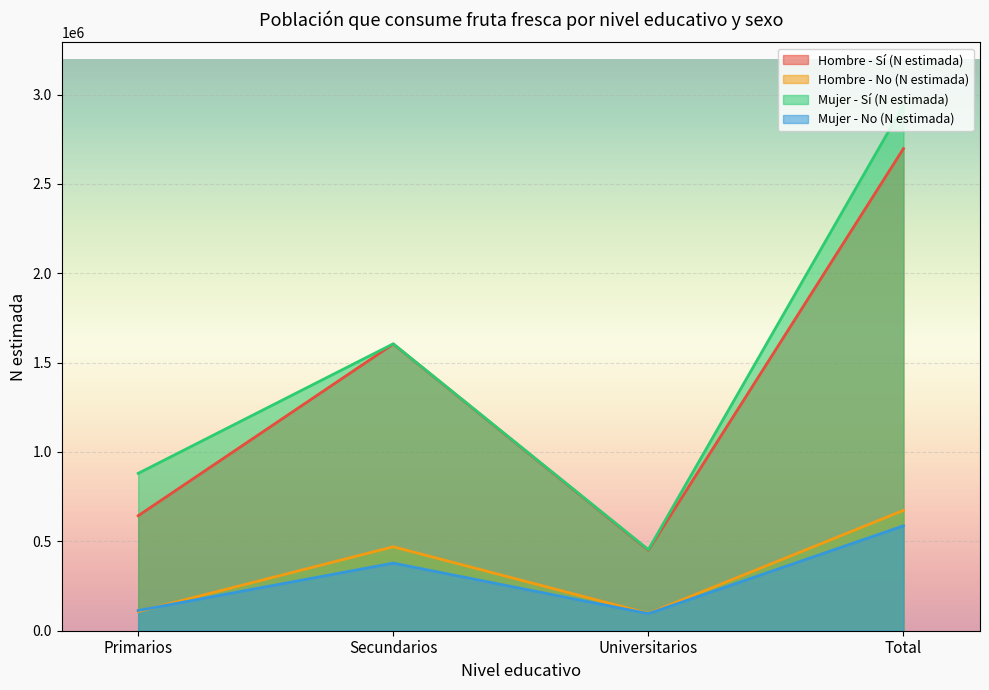

What is the label of the 3rd point from the right?

Secundarios